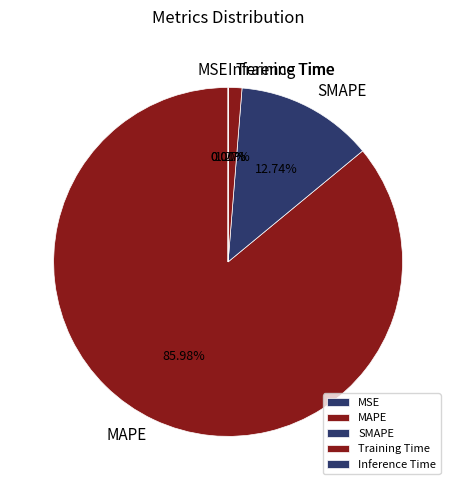

To the nearest percent, what is the difference between the SMAPE and MAPE slice percentages?

73%